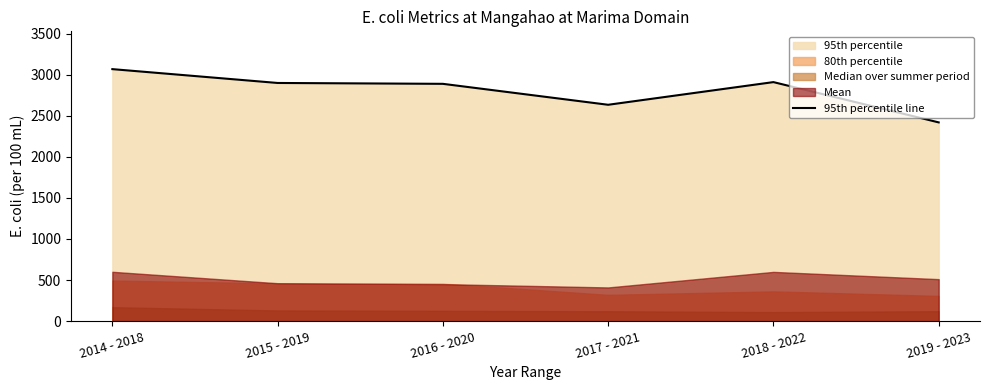

How many lines are shown in the chart?

1